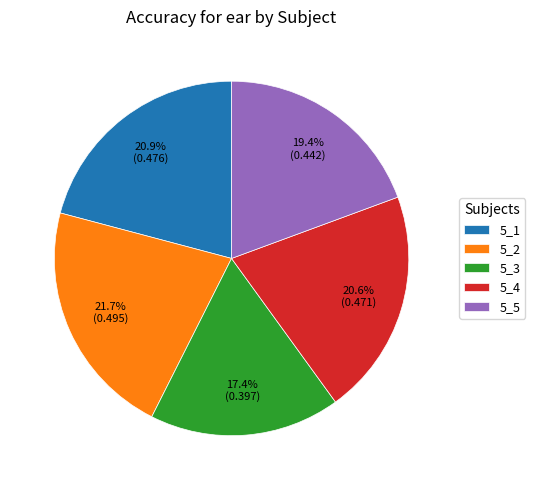

Combined, what portion of the pie is 5_1 and 5_4?

41.5%